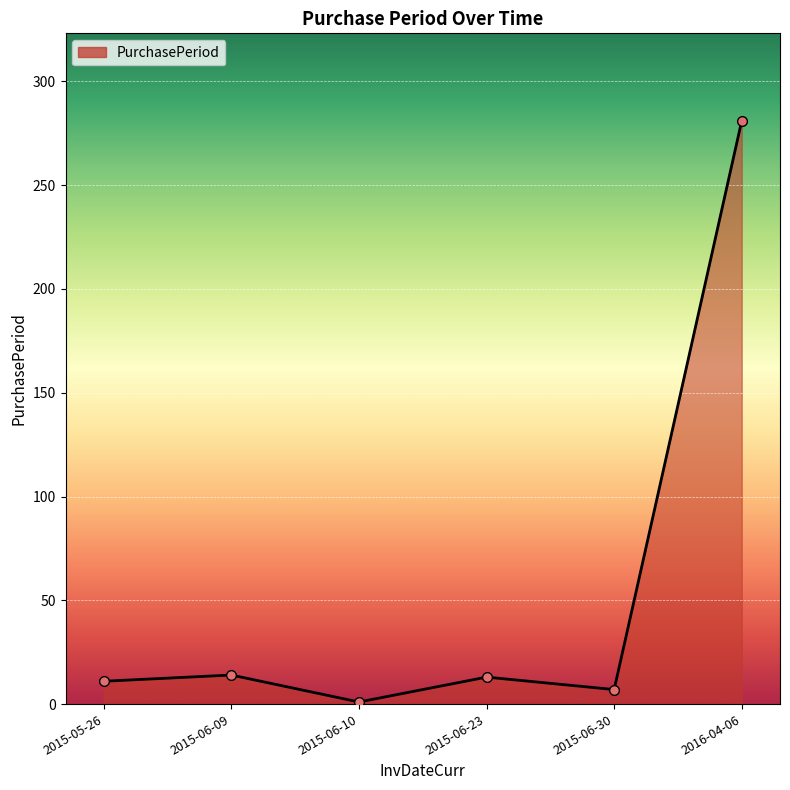

What is the label of the 4th point from the right?

2015-06-10